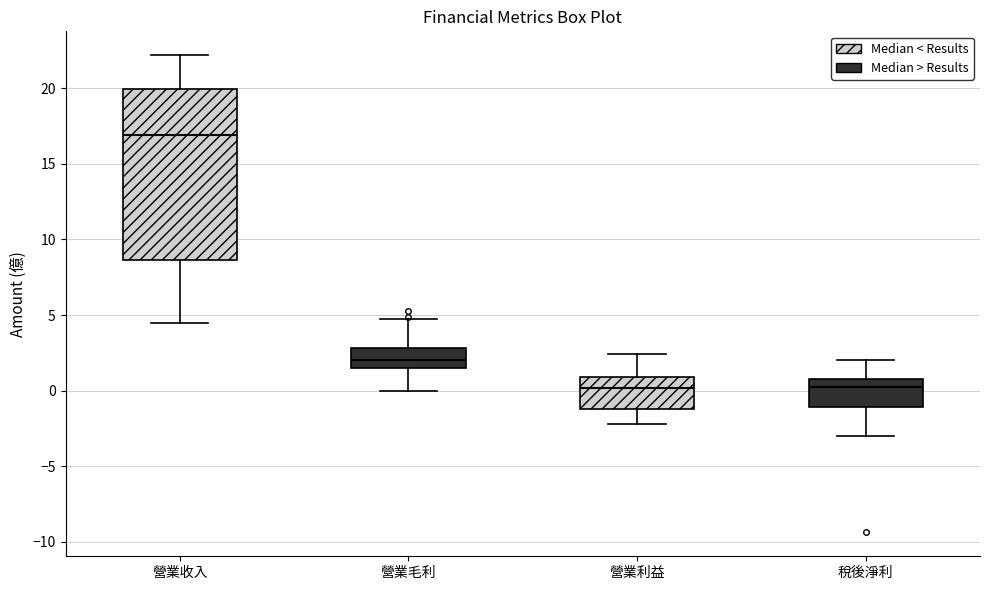

Reading left to right, transcribe this box plot: for each box, give where its median line is, the range the box spans, and where its two whiskers end, as read against the y-axis. The values are not printed on the chart, so give them approximately, as read against the axis.

營業收入: median 17.0, box 8.5 to 20.0, whiskers 4.5 to 22.0
營業毛利: median 2.0, box 1.5 to 3.0, whiskers 0.0 to 4.5
營業利益: median 0.0, box -1.0 to 1.0, whiskers -2.0 to 2.5
稅後淨利: median 0.0, box -1.0 to 0.5, whiskers -3.0 to 2.0